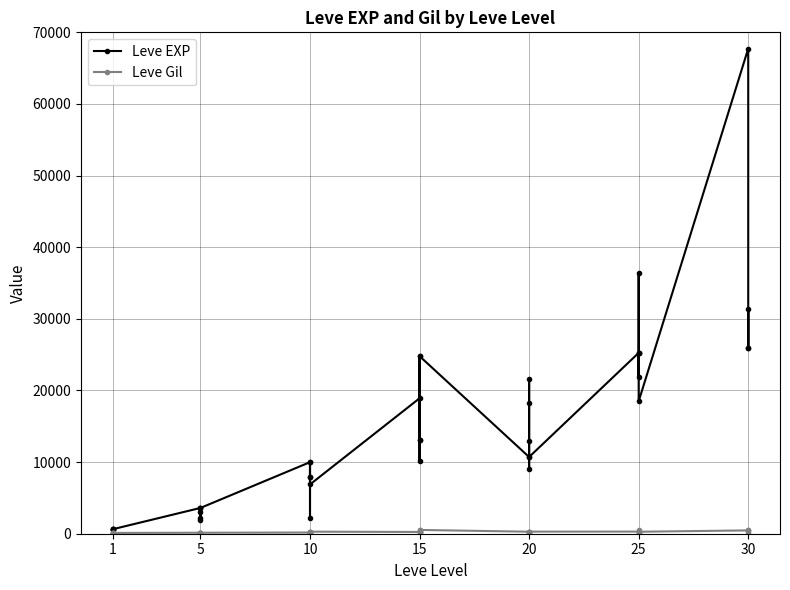

Reading left to right, list all the values displayed in this chart.

Leve EXP: 630	1	450	720	630	630	3600	2230	3040	3600	1980	3600	9990	7880	7880	2230	9990	6880	18910	13040	24790	10100	13040	24790	10710	12960	18290	21600	8990	10710	25250	25250	21830	25250	36390	18490	67730	25900	31330	25900
Leve Gil: 113	116	112	112	113	112	139	170	169	139	140	139	168	288	250	168	293	288	245	173	529	223	173	529	280	166	192	290	105	292	296	252	268	298	485	277	463	532	151	355